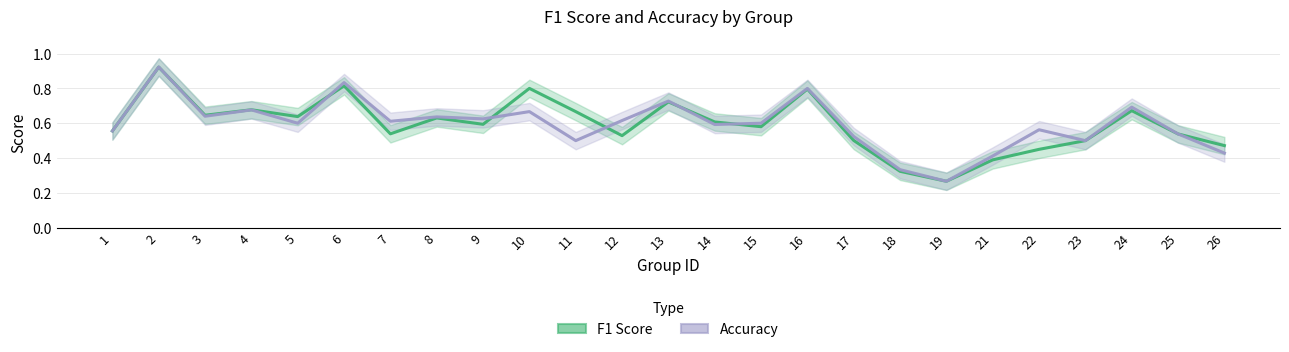

What is the value of the Accuracy point at the 2nd from the left?

0.9